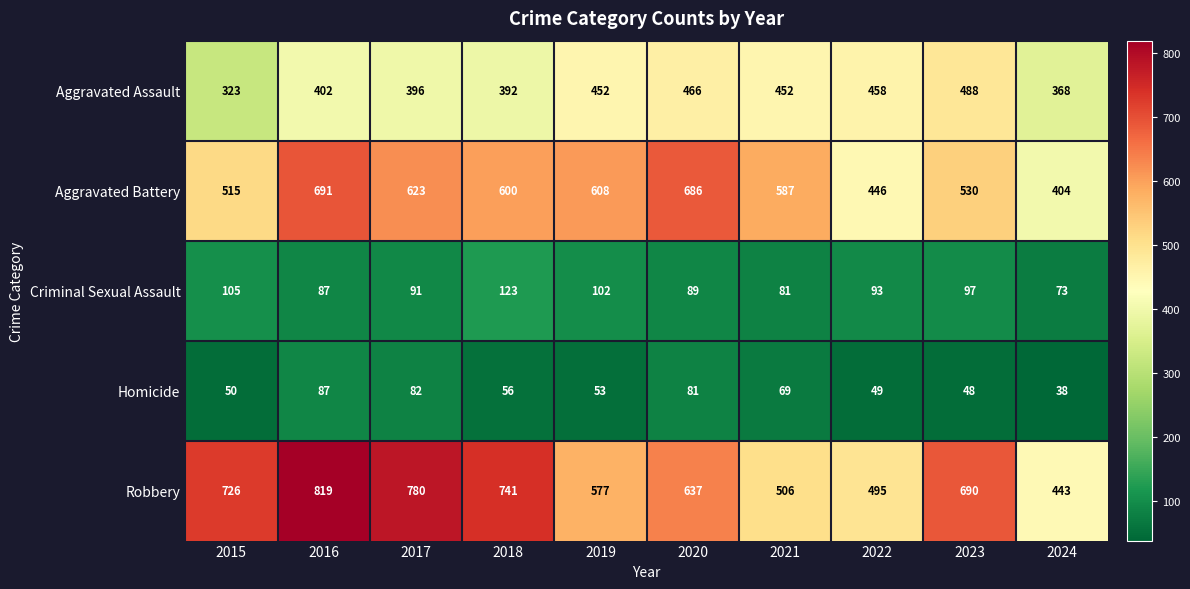

What is the sum of the Robbery values at 2018 and 2021?

1247